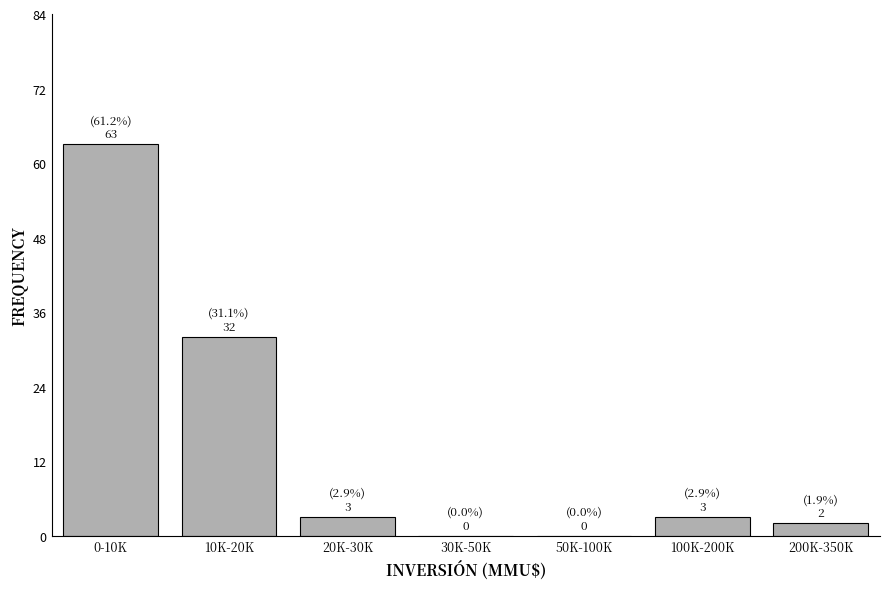

Reading right to left, extract all data points from this chart.

200K-350K=2	100K-200K=3	50K-100K=0	30K-50K=0	20K-30K=3	10K-20K=32	0-10K=63